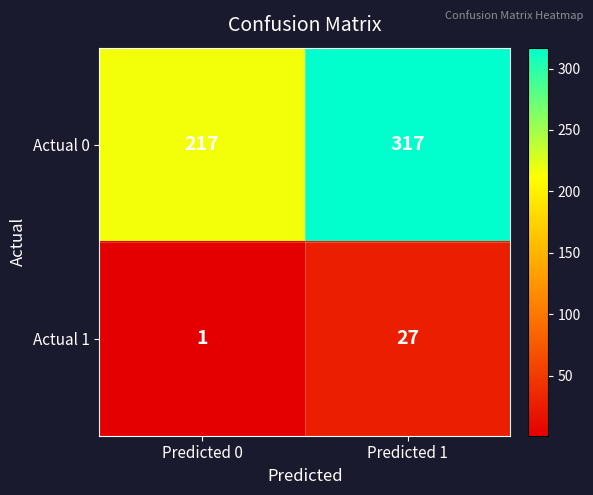

Rank the series by their maximum value, from highest to lowest.

Actual 0, Actual 1